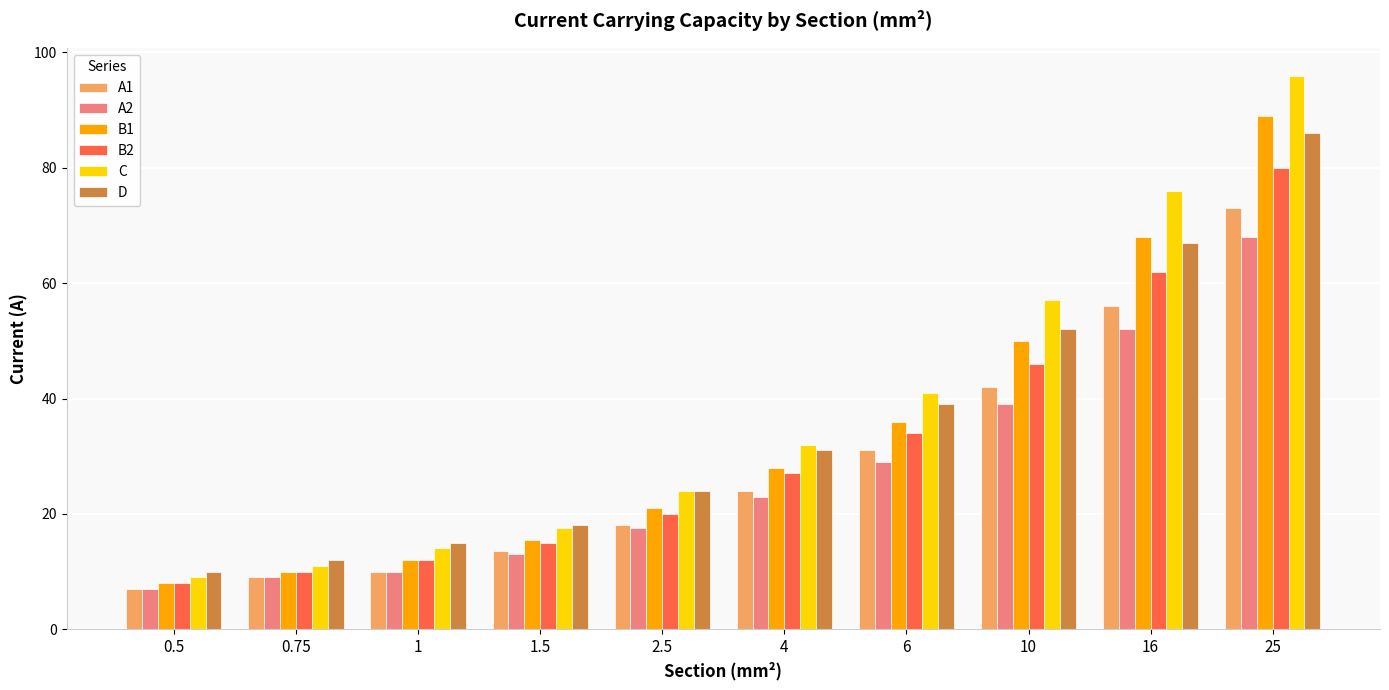

How many bars are there in each group?

6